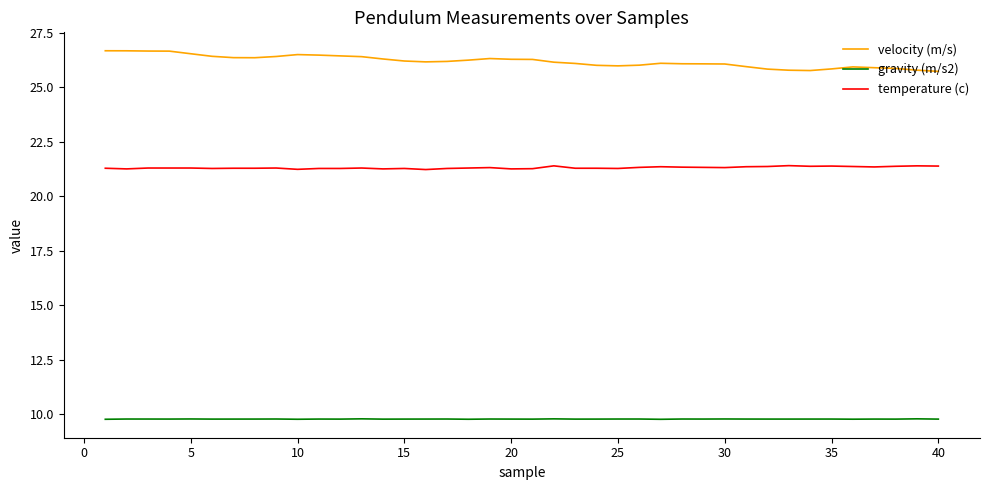

True or false: gravity (m/s2) and velocity (m/s) cross at least once.

False